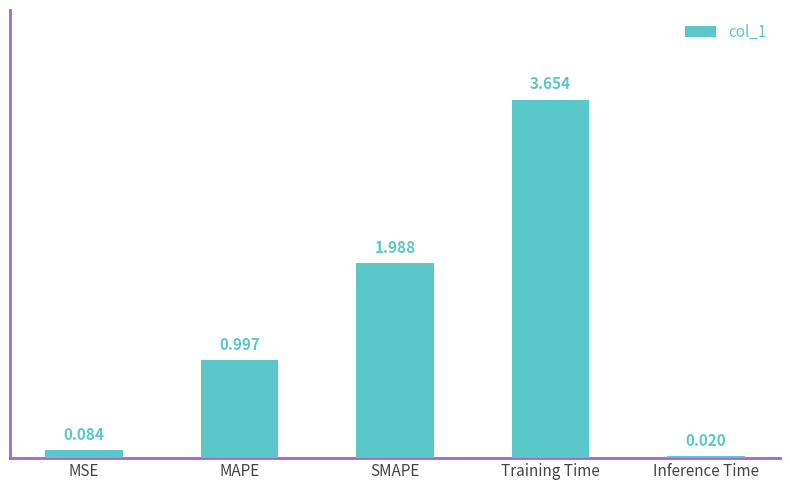

At which category does the chart reach its peak across all series?

Training Time